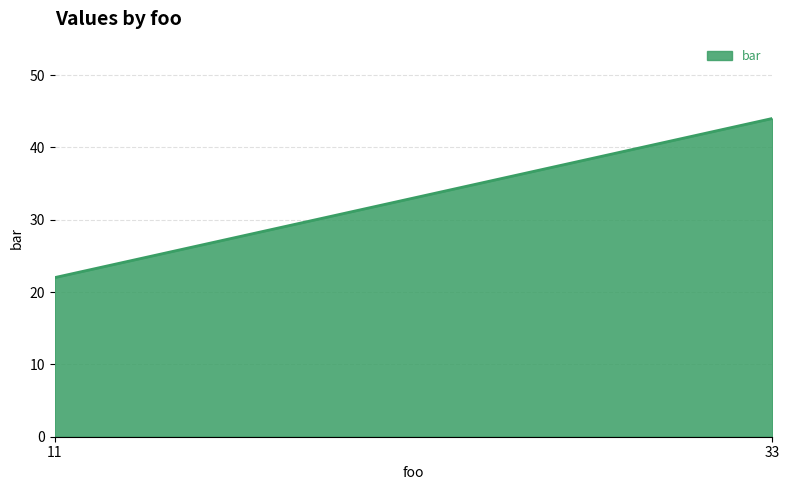

What is the greatest value displayed?

44